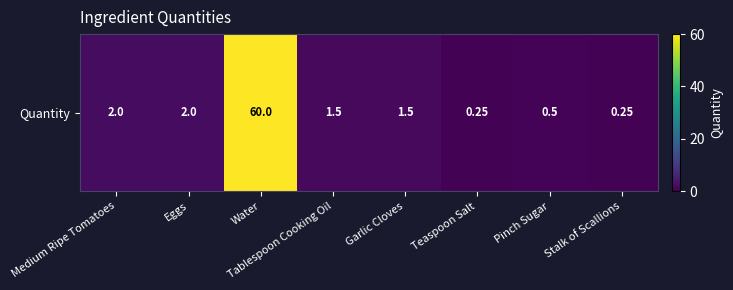

Which has a higher value, Teaspoon Salt or Garlic Cloves?

Garlic Cloves